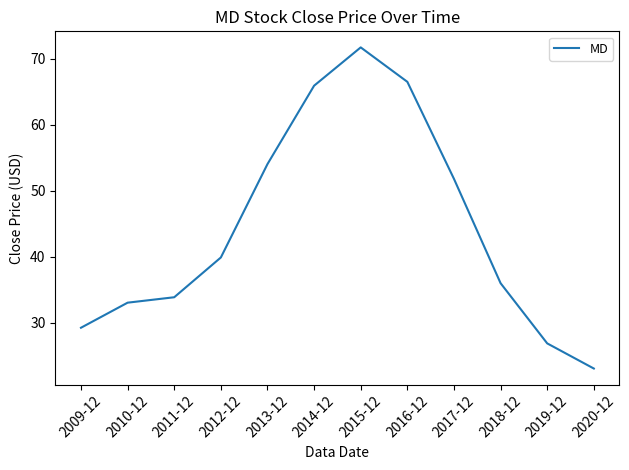

List the labels in order of value, largest first.

2015-12, 2016-12, 2014-12, 2013-12, 2017-12, 2012-12, 2018-12, 2011-12, 2010-12, 2009-12, 2019-12, 2020-12